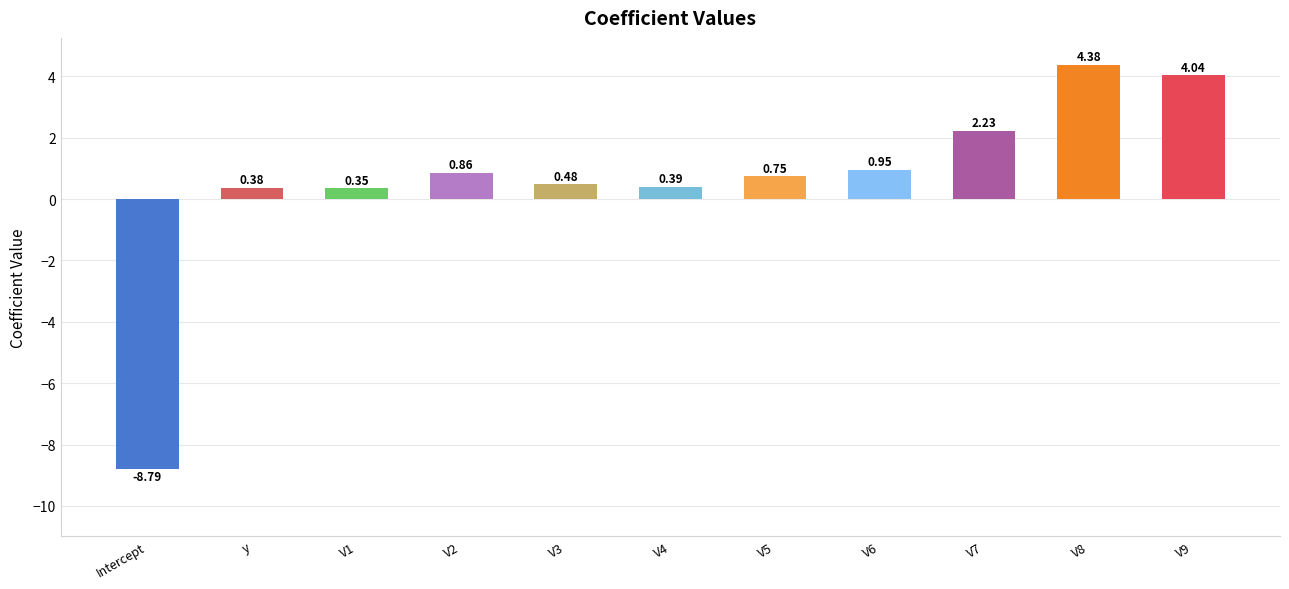

What is the change in value from V1 to V3?

+0.1